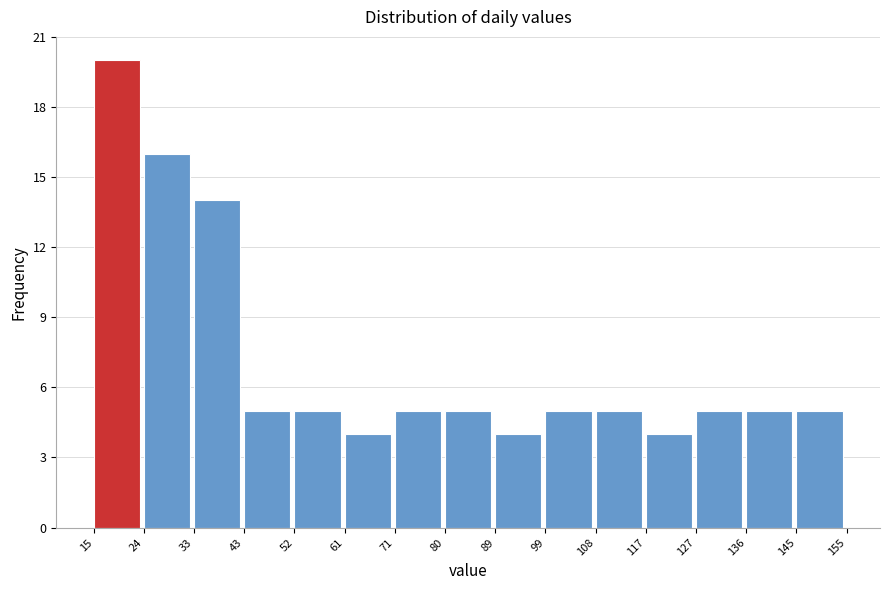

Over which range of the x-axis is the bar tallest?

15 to 24